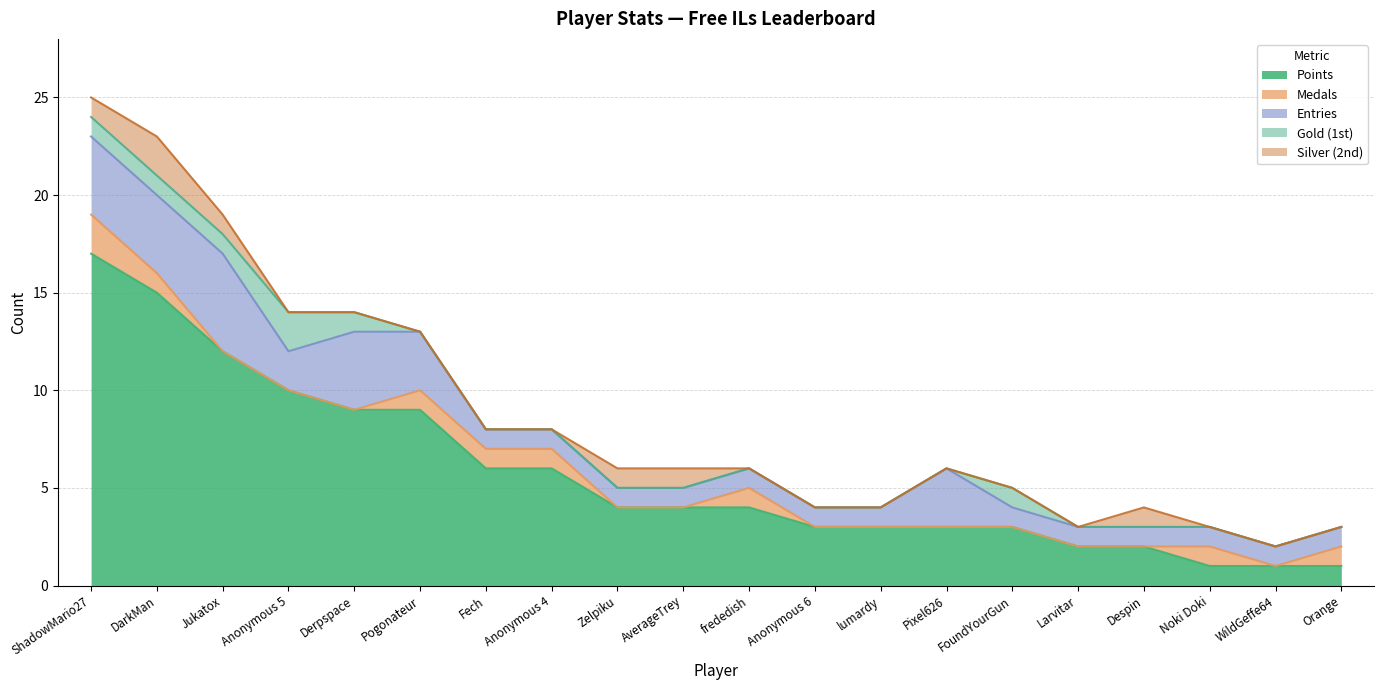

At Anonymous 5, list the series in order from smallest to largest.

Medals, Silver (2nd), Entries, Gold (1st), Points